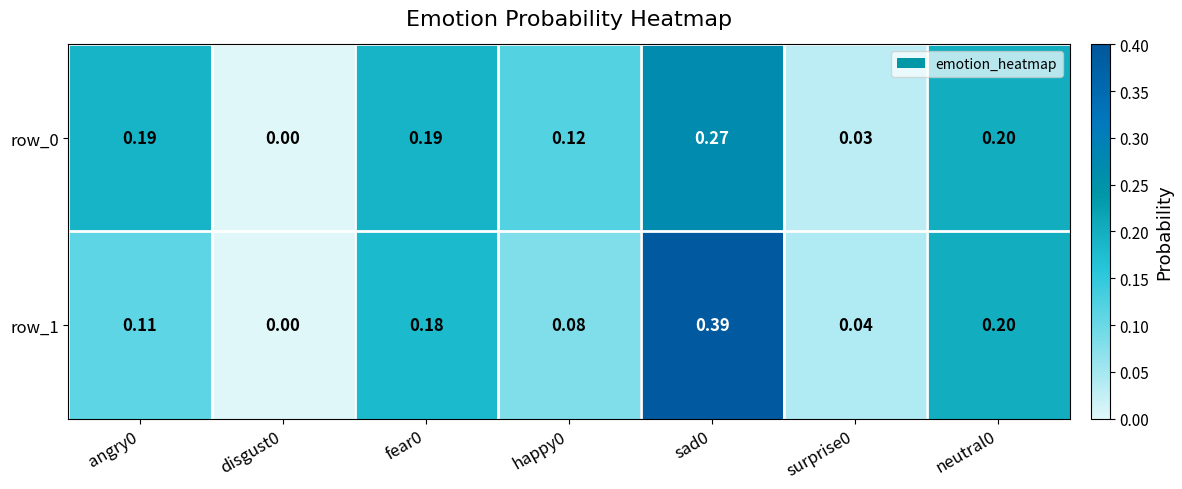

Is the value of row_0 at neutral0 greater than the value of row_1 at sad0?

No